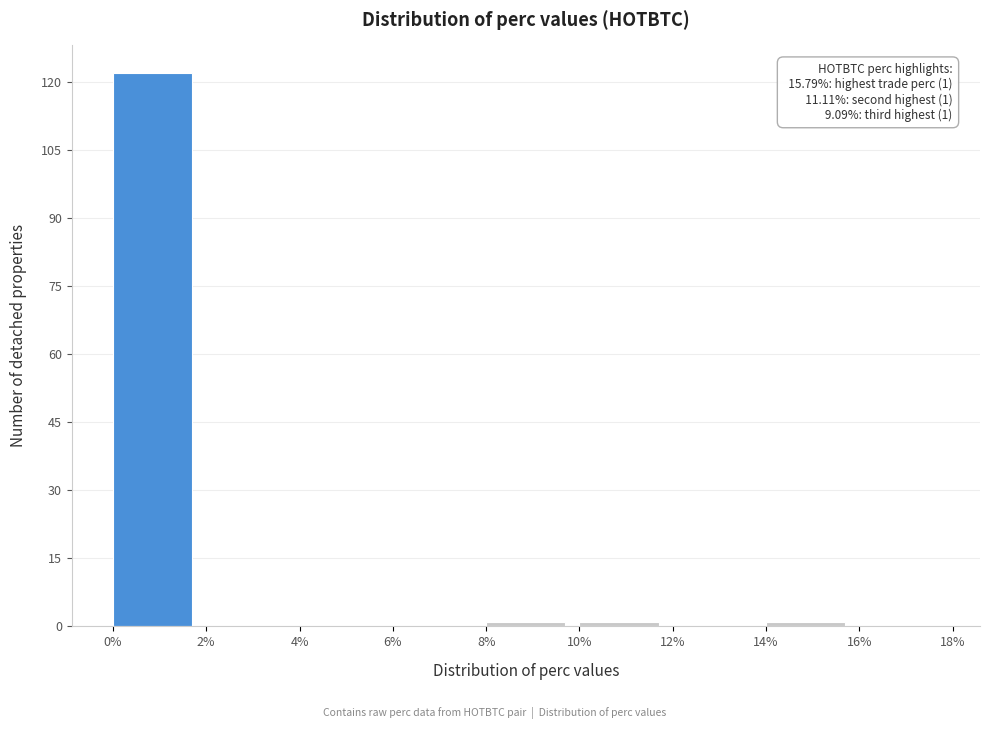

Which range on the x-axis has the tallest bar?

0% to 2%